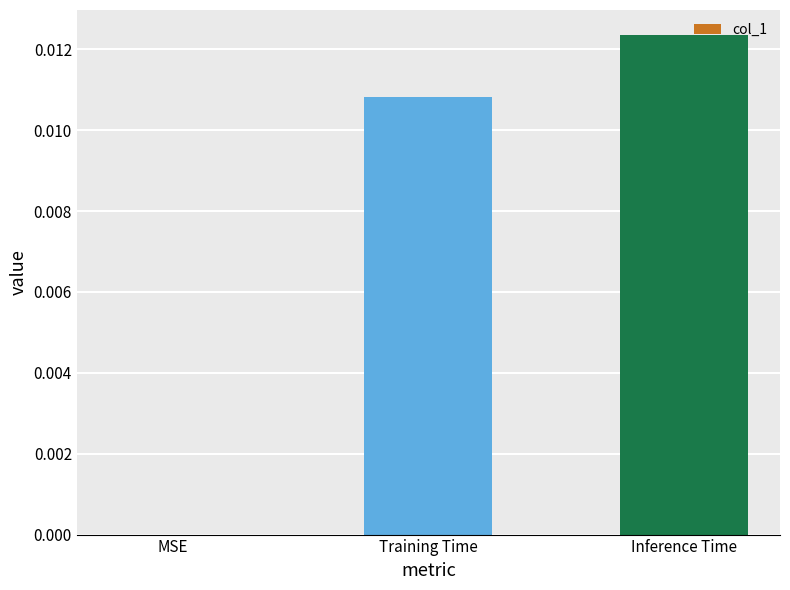

Is it true that the value at Inference Time is 0.0?

True